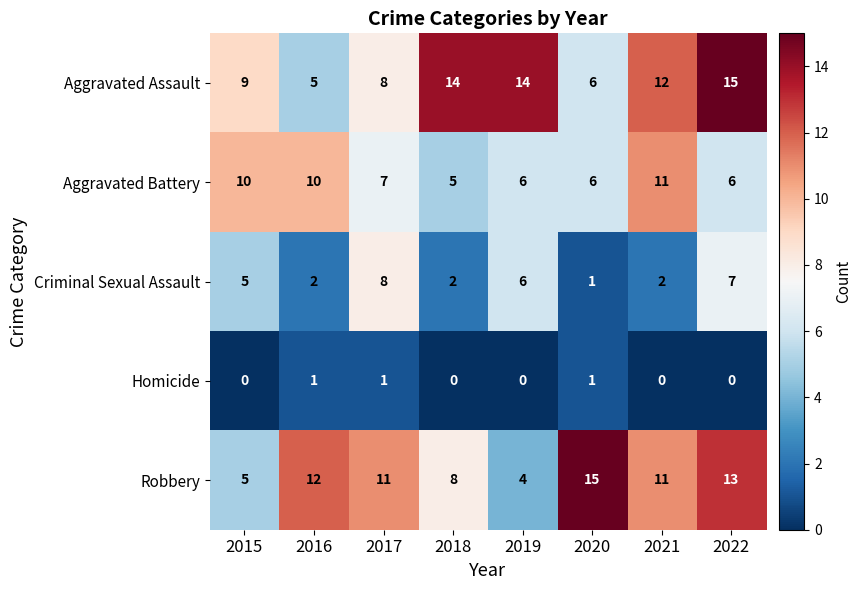

How many distinct data groups are displayed?

5